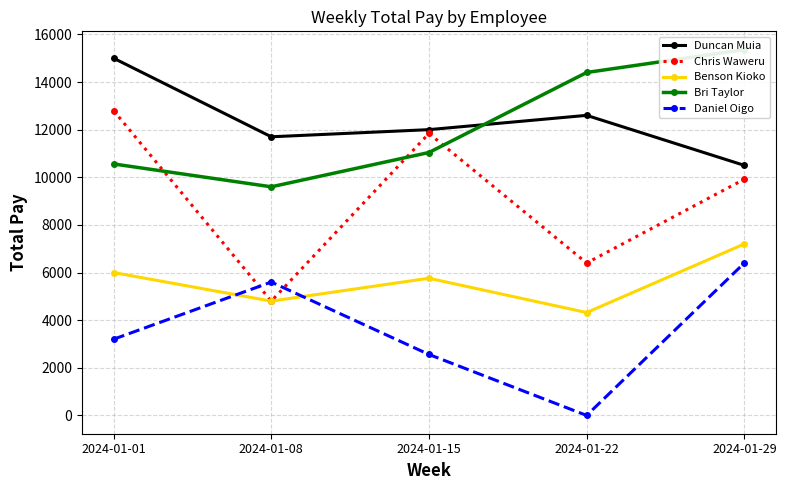

True or false: Bri Taylor has more than 2 points higher than both neighbors.

False